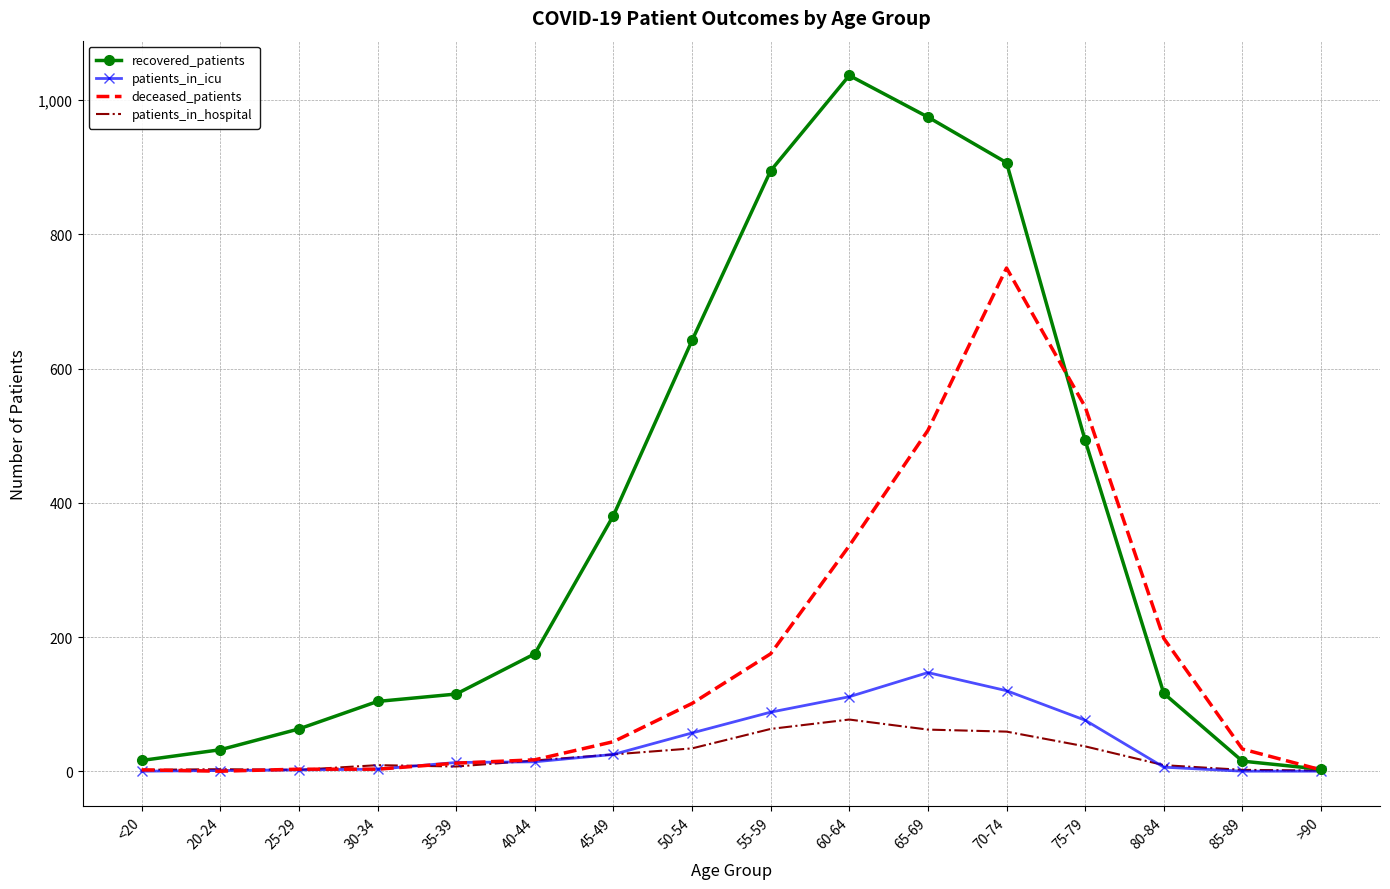

What is the difference between the maximum and minimum values in the recovered_patients series?

1034